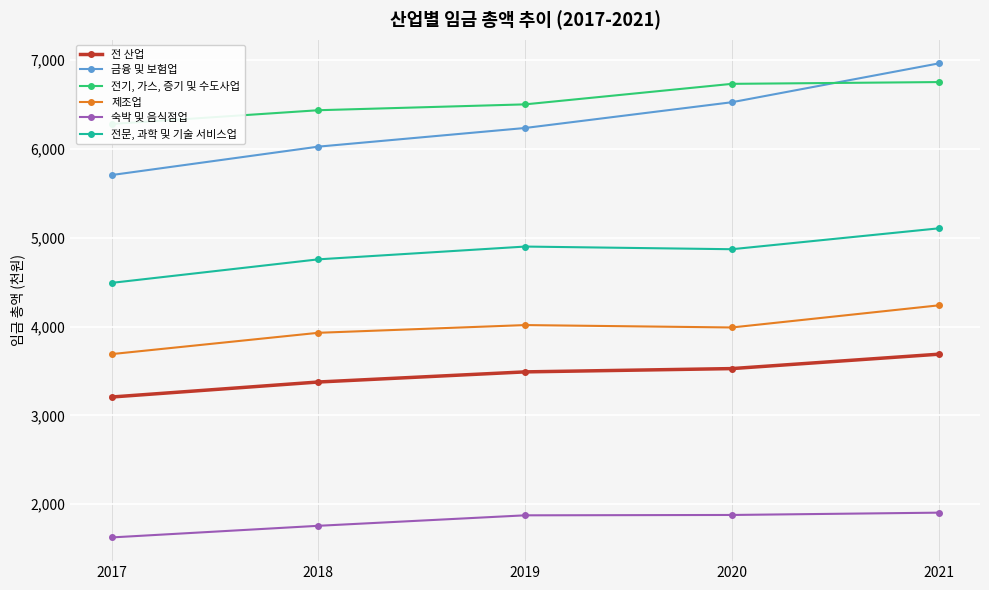

At which category does the chart reach its peak across all series?

2021